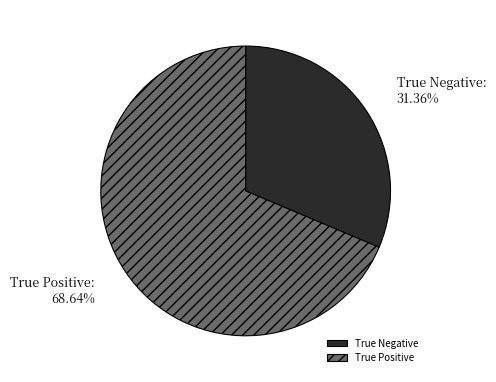

To the nearest percent, what is the average slice percentage?

50%